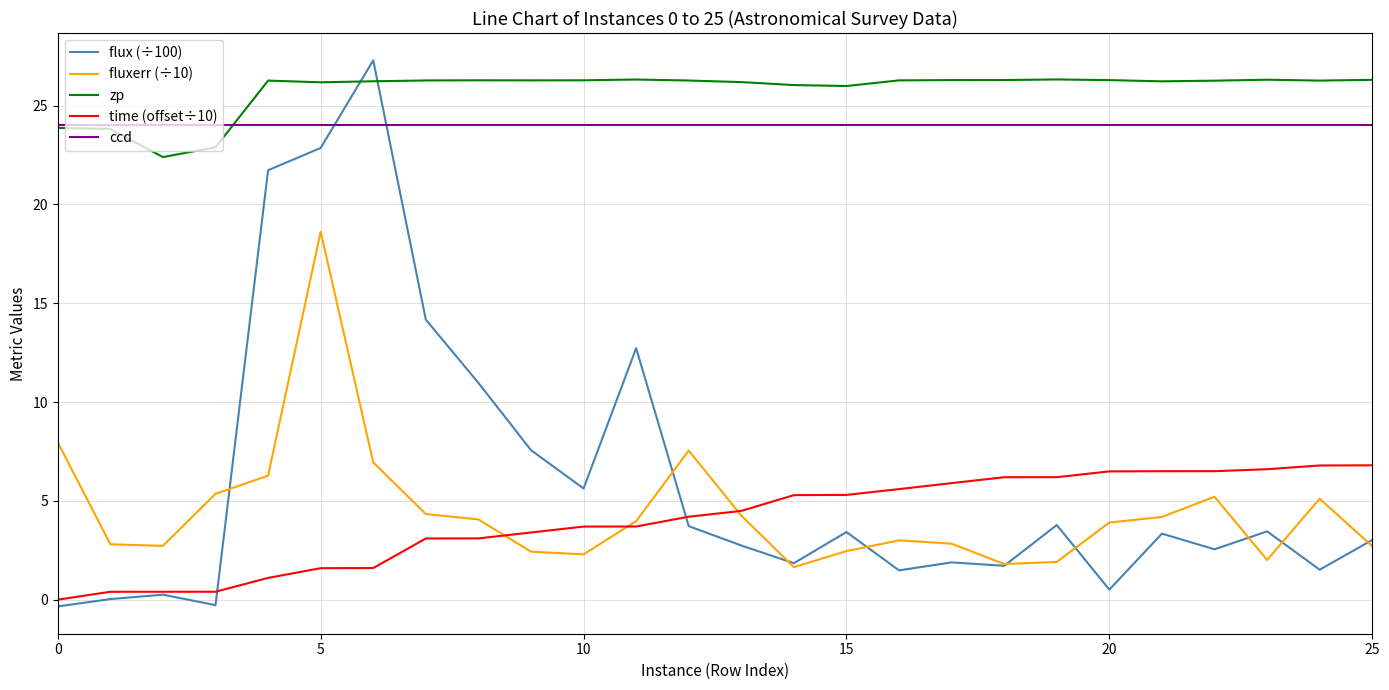

True or false: ccd and time (offset÷10) cross at least once.

False